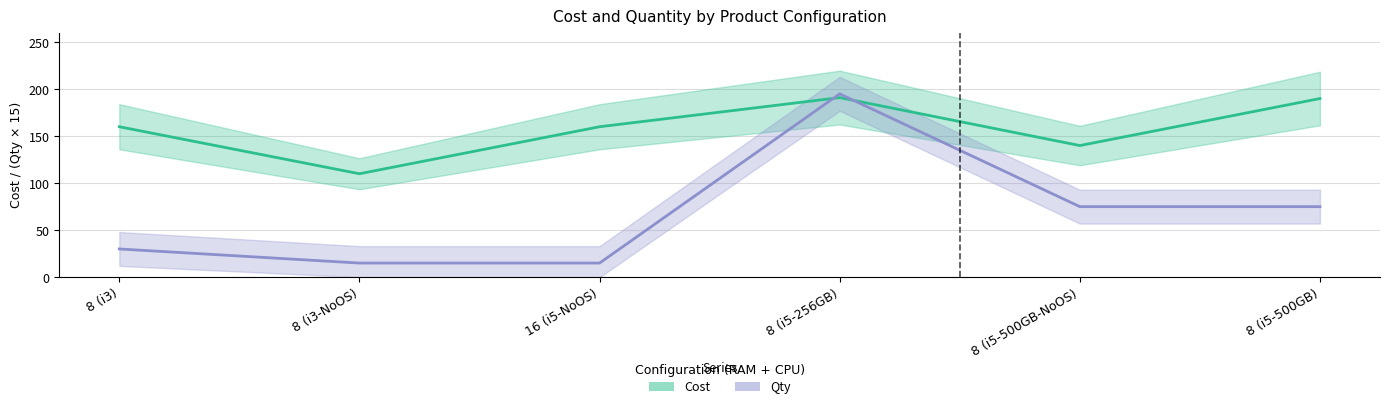

How many distinct data groups are displayed?

2